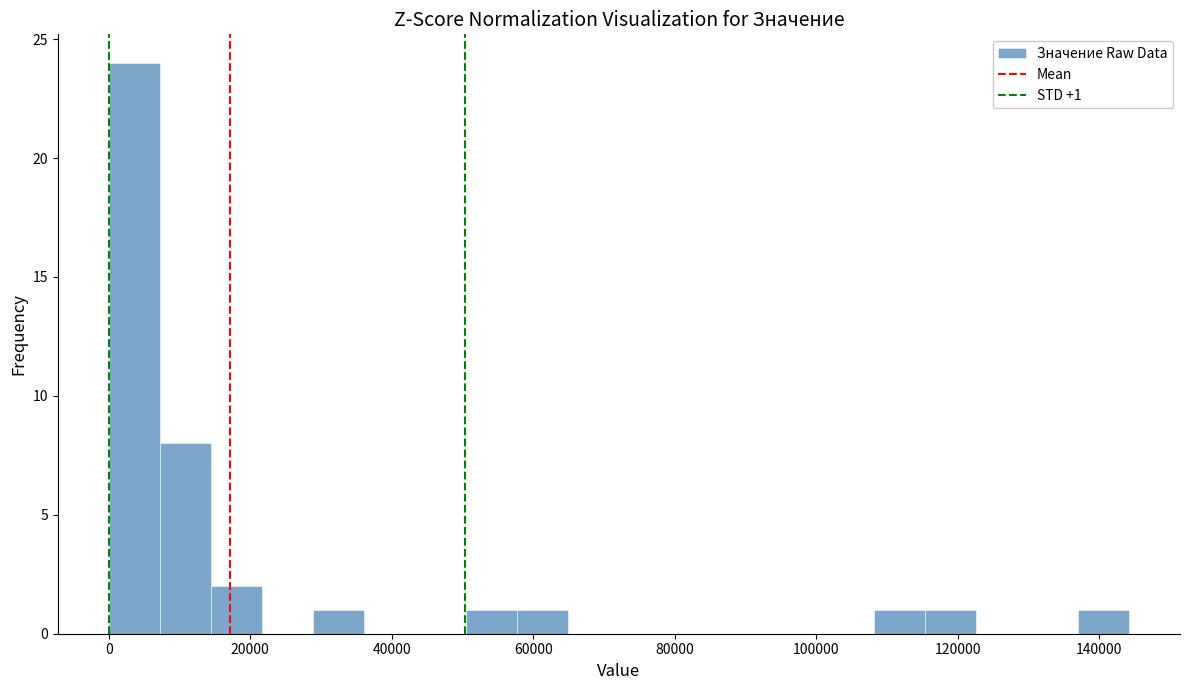

Around what value on the x-axis is the tallest bar? Give the approximate position of its centre, as read against the axis.

4000